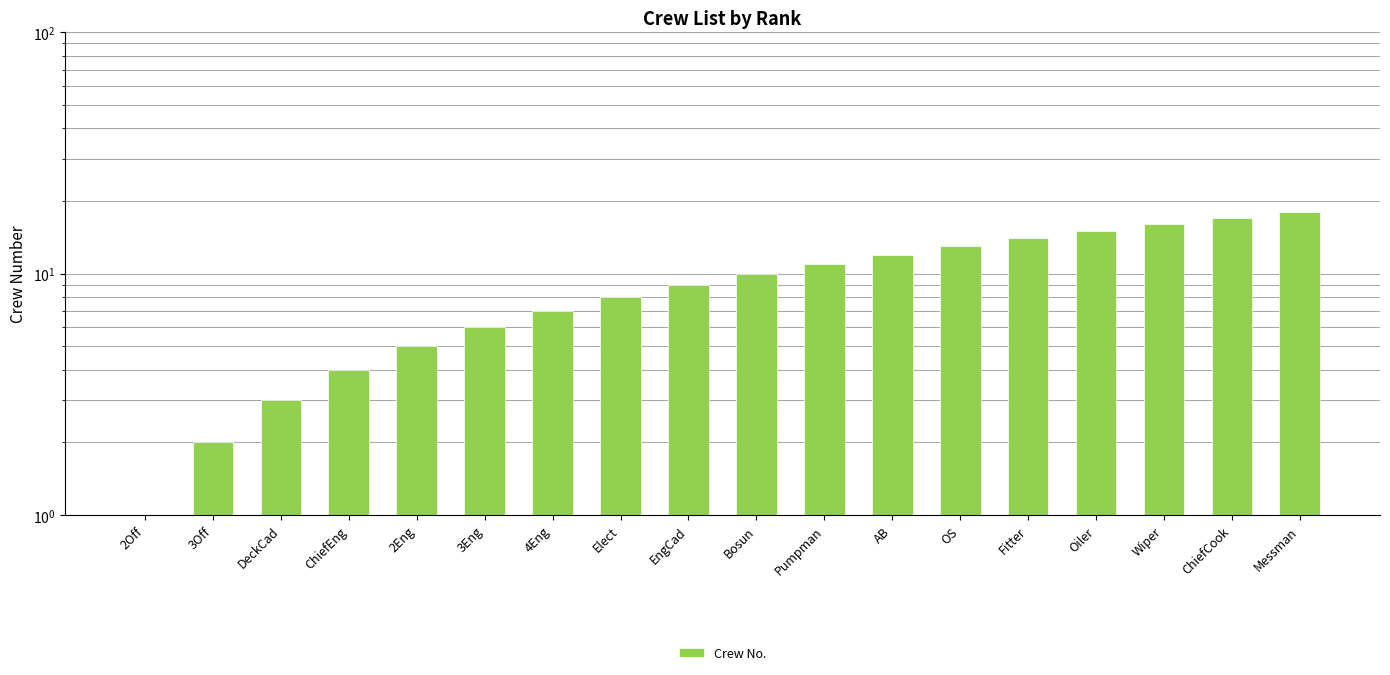

At which category does the chart reach its minimum across all series?

2Off